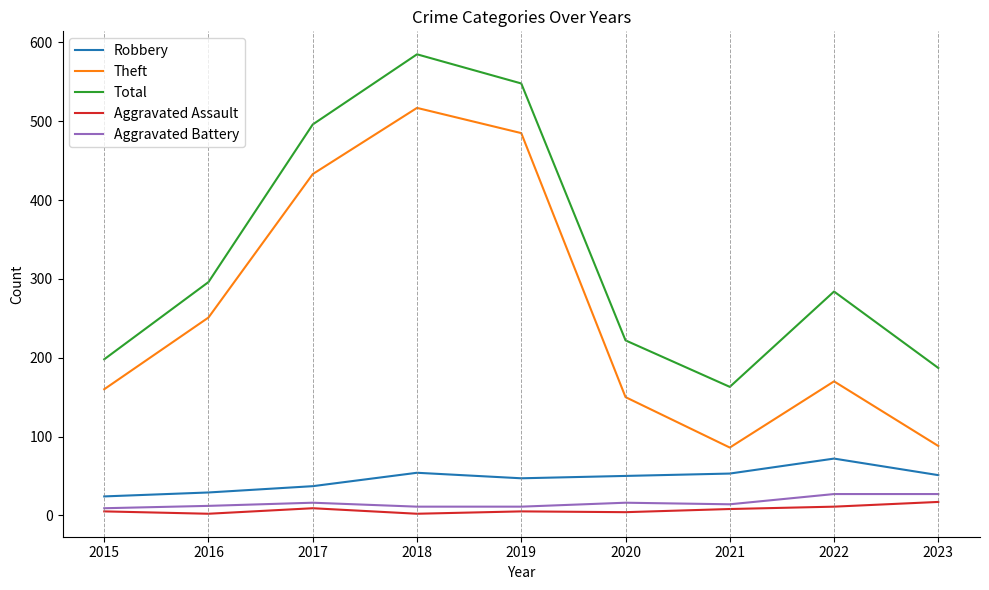

What is the total value across all series at 2023?

370